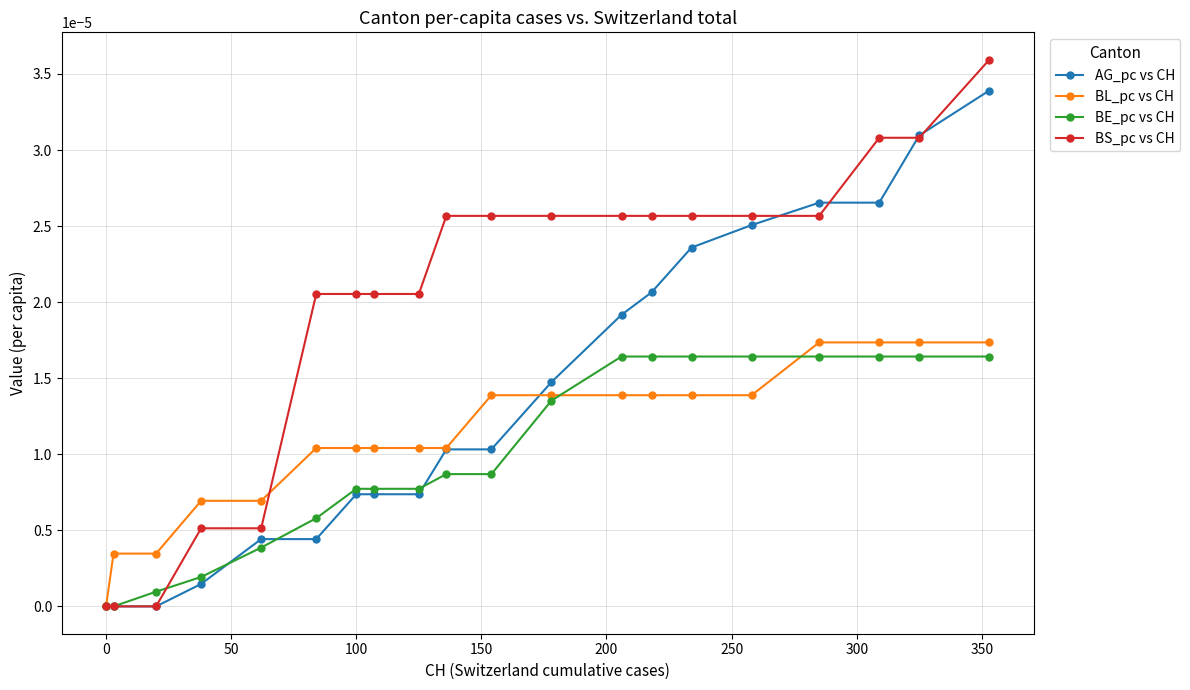

Which series has the widest spread of values?

BS_pc vs CH